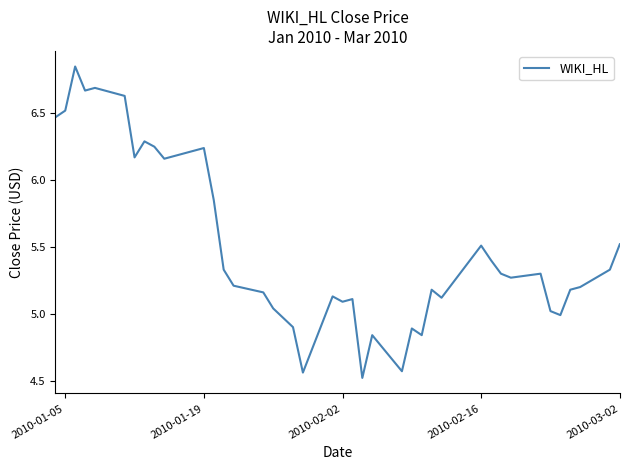

What is the difference between the maximum and minimum values?

2.3